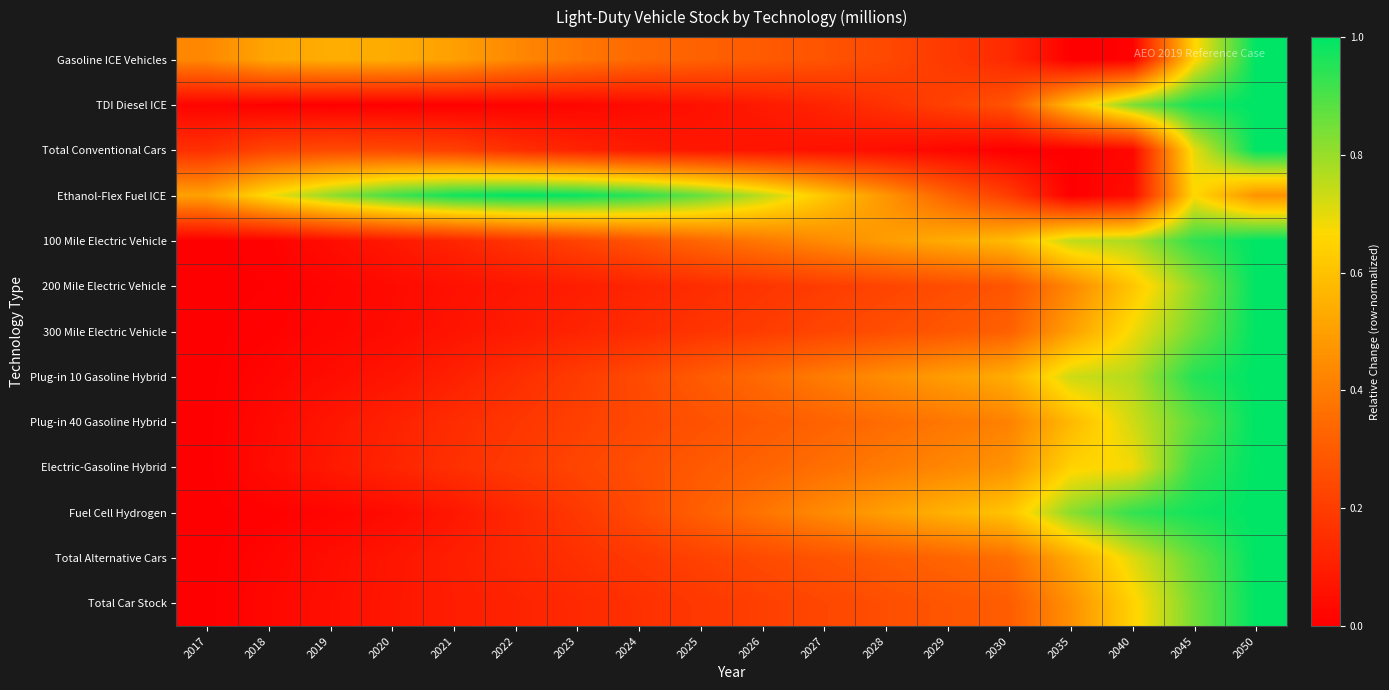

Count the number of data series in this chart.

13